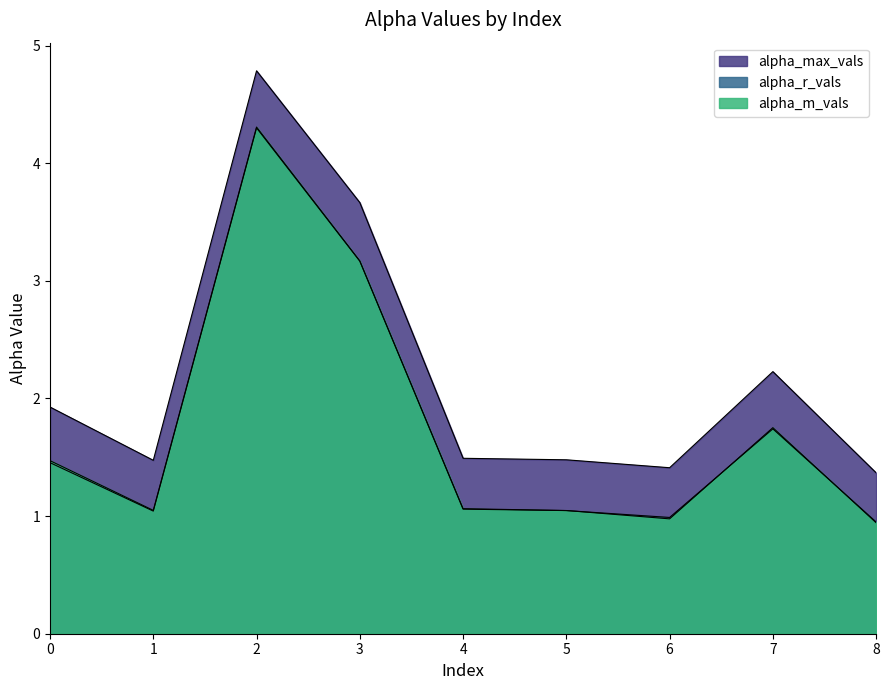

True or false: alpha_m_vals has more than 2 interior local peaks.

False